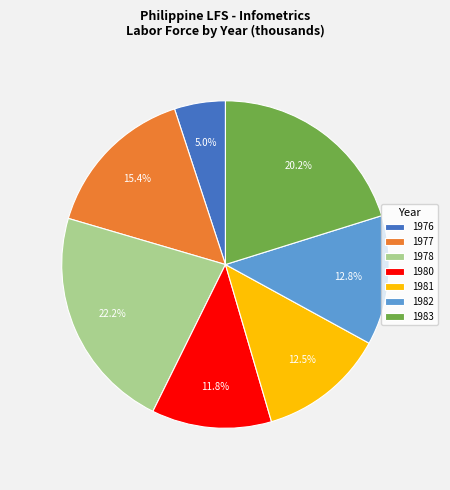

What is the ratio of the value at 1976 to the value at 1977?

0.3